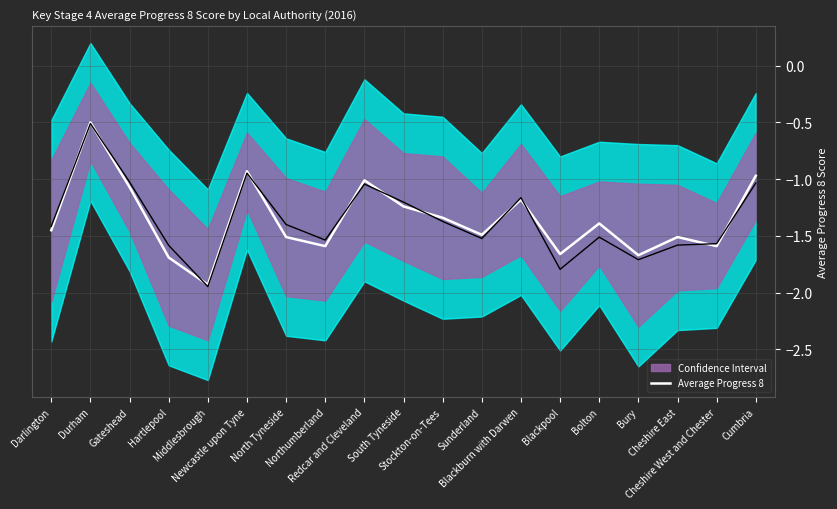

What is the value of the 17th point from the left?

-1.5